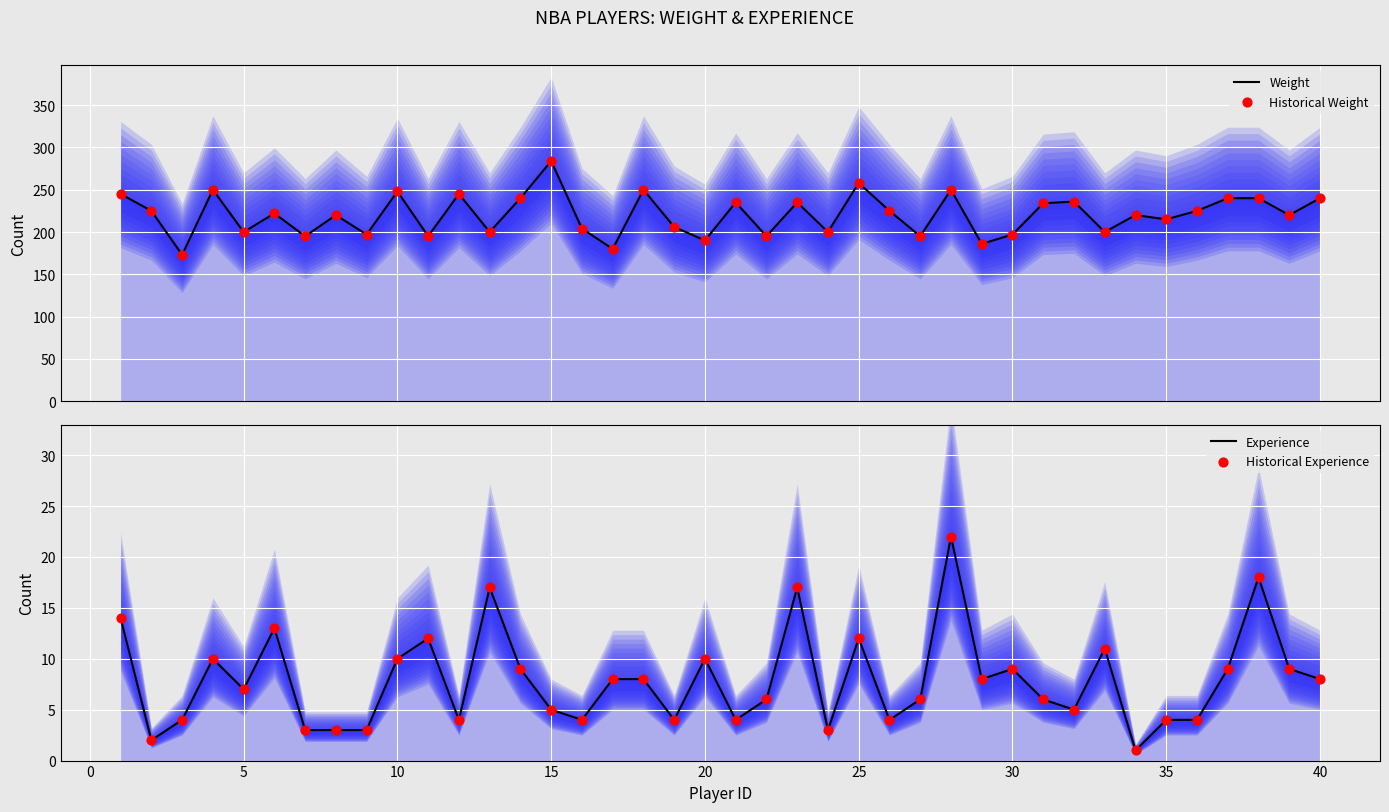

Which series has the largest Y range (max minus min)?

Weight